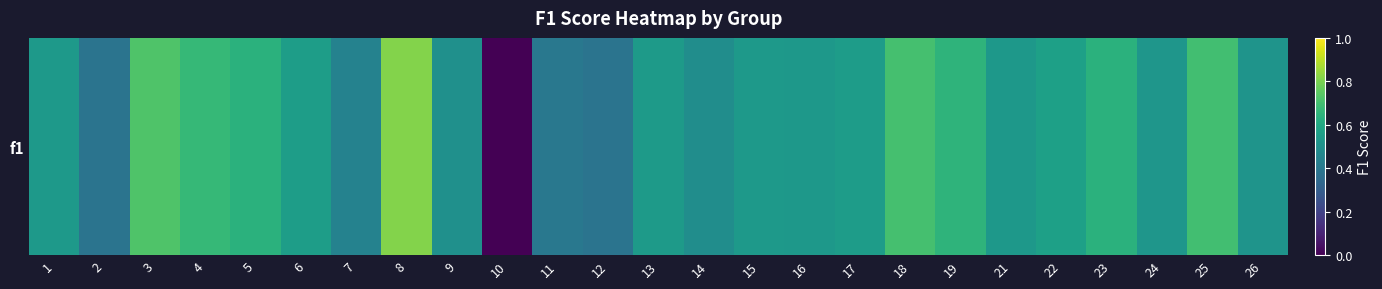

List the labels in order of value, largest first.

8, 3, 18, 25, 4, 19, 23, 5, 22, 6, 17, 13, 1, 15, 16, 21, 24, 26, 9, 14, 7, 11, 2, 12, 10